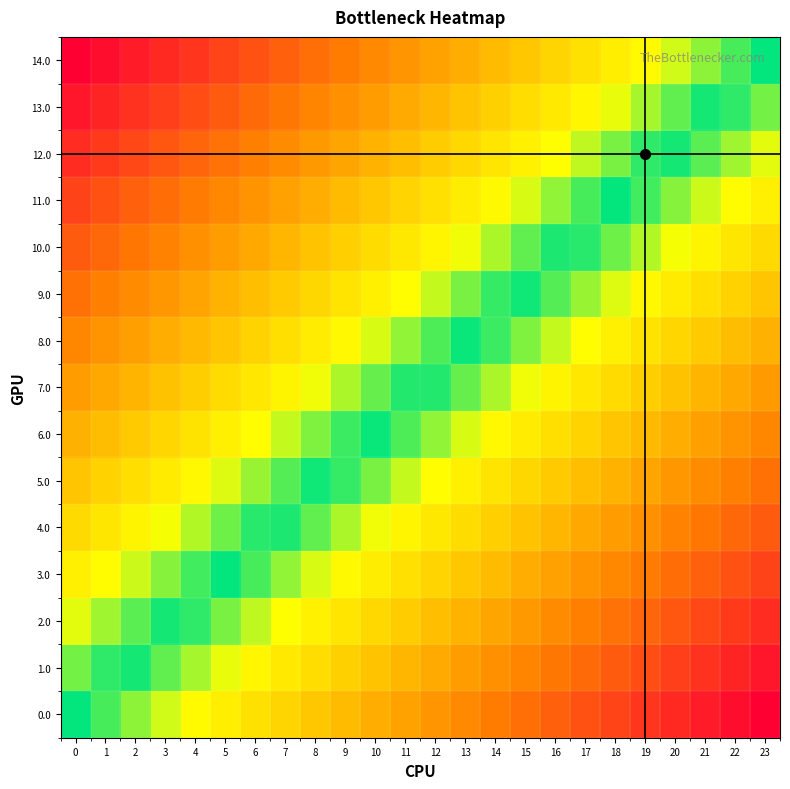

At how many categories does at least one series exceed 0?

23